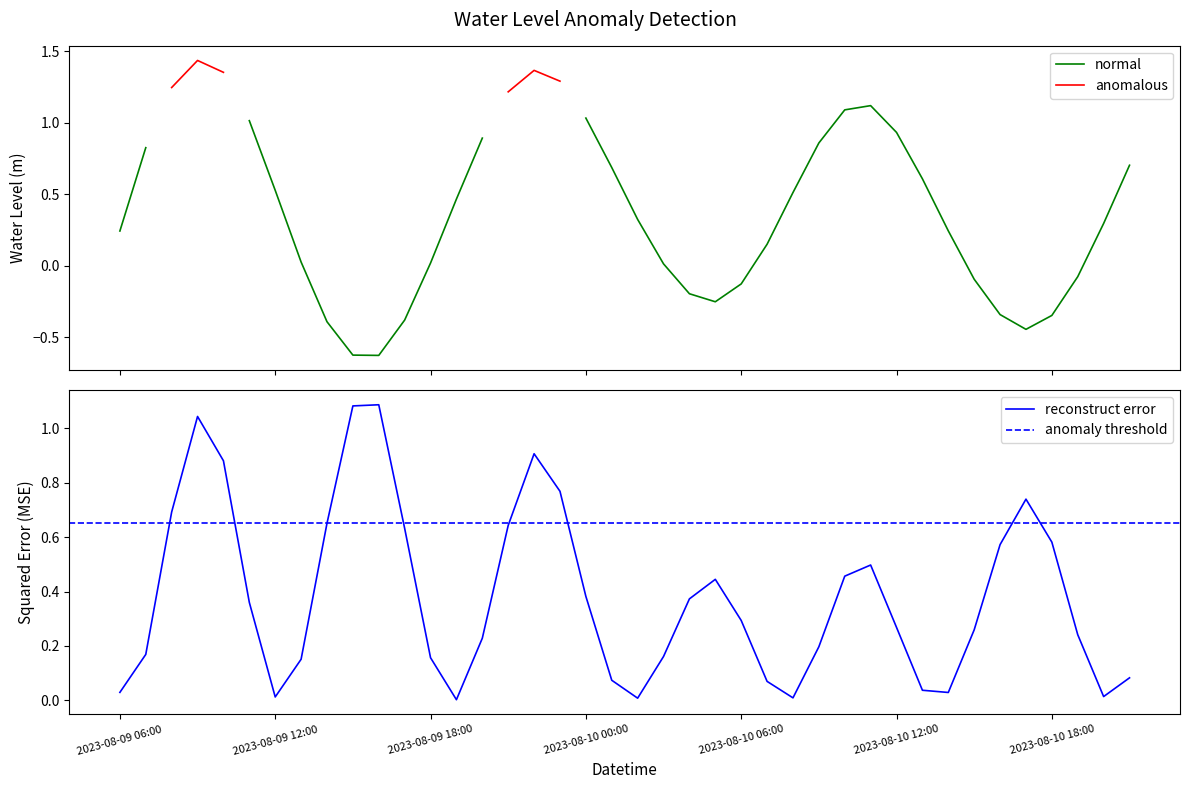

Where is the data nearest to the value 0?

2023-08-10 03:00